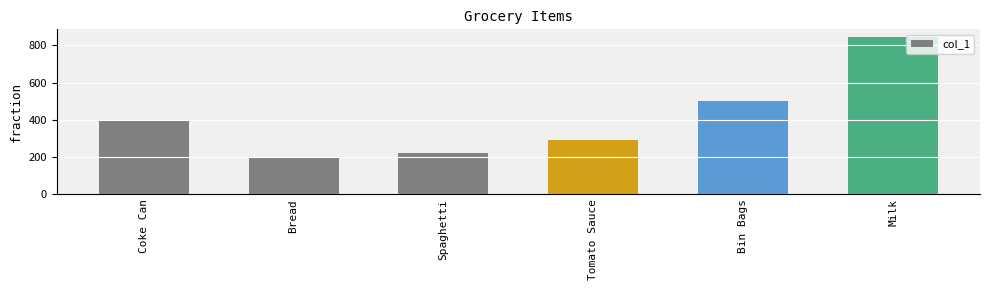

What is the difference between the values at Coke Can and Bread?

200